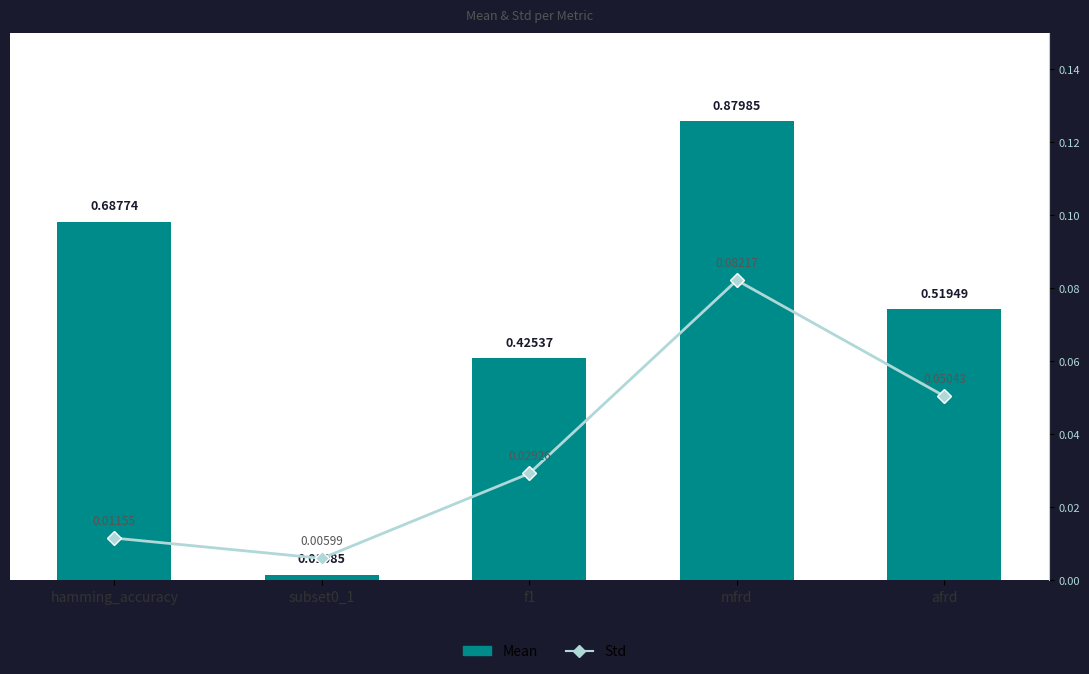

Which category has the lowest value in the Mean series?

subset0_1